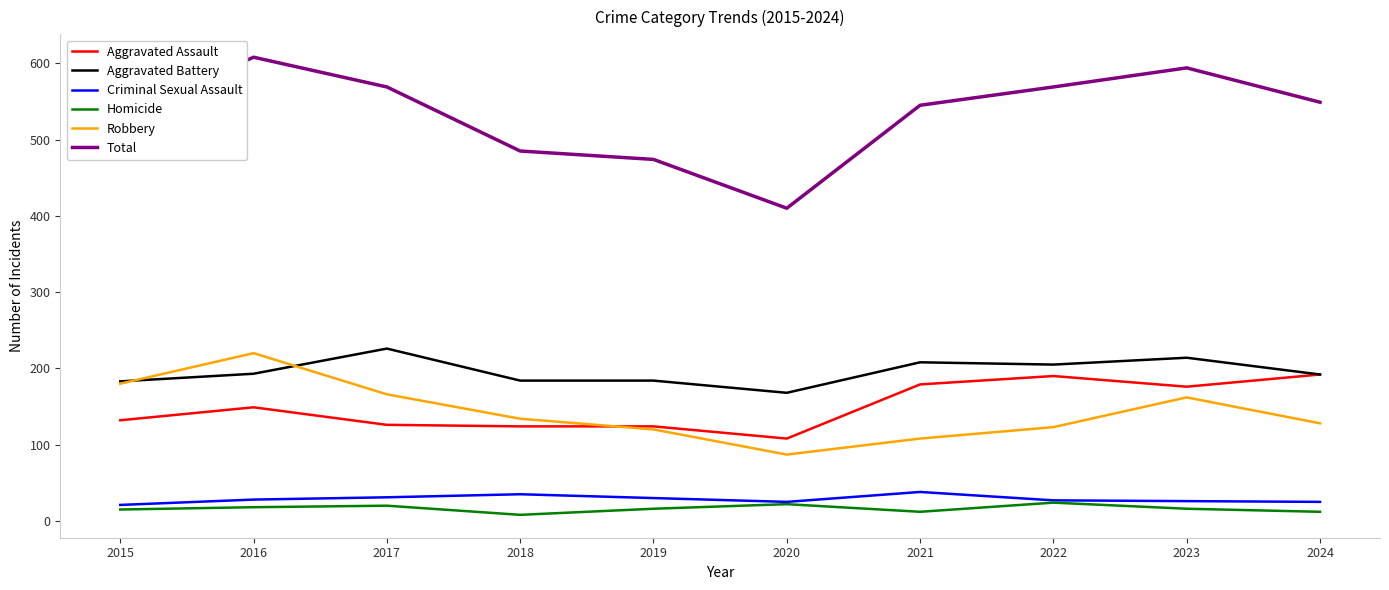

How many lines are shown in the chart?

6